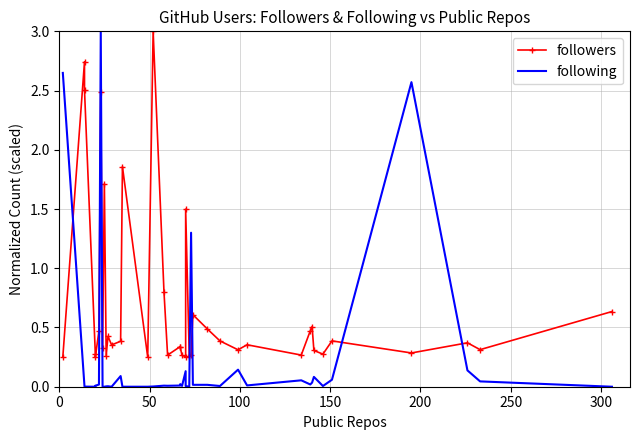

Rank the series by their maximum value, from highest to lowest.

followers, following